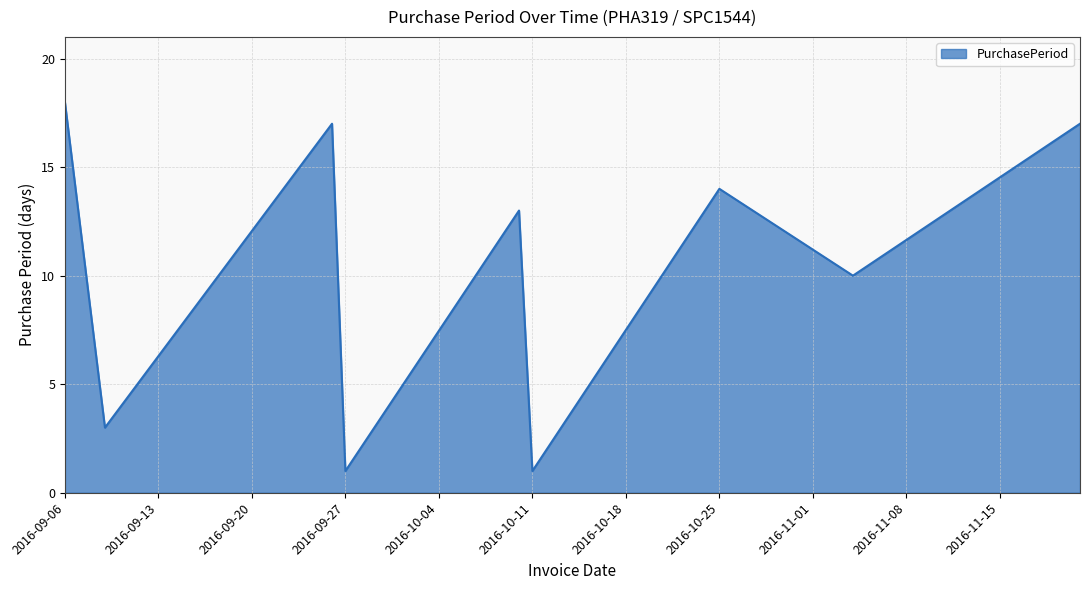

What is the maximum value shown in the chart?

18